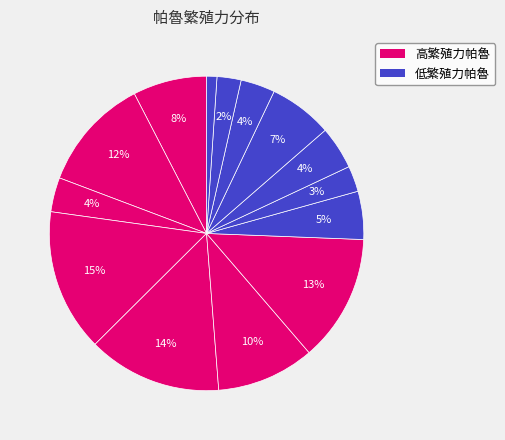

Count the number of slices in the pie.

14